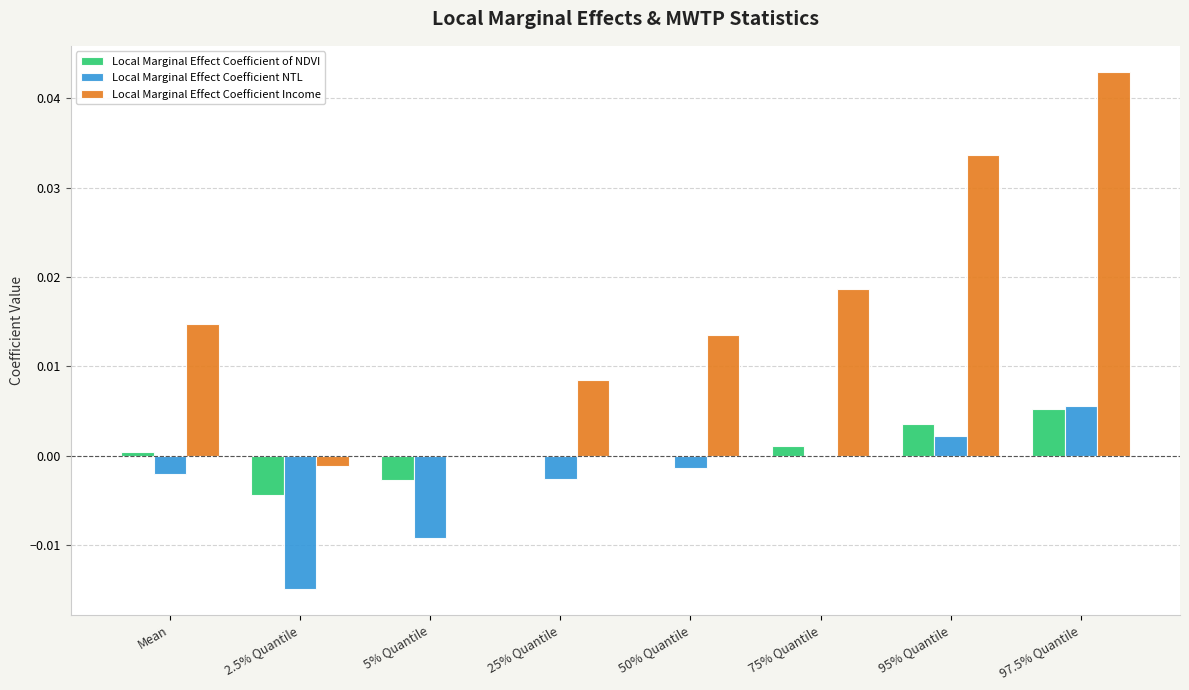

At which category is the sum across all series the highest?

97.5% Quantile